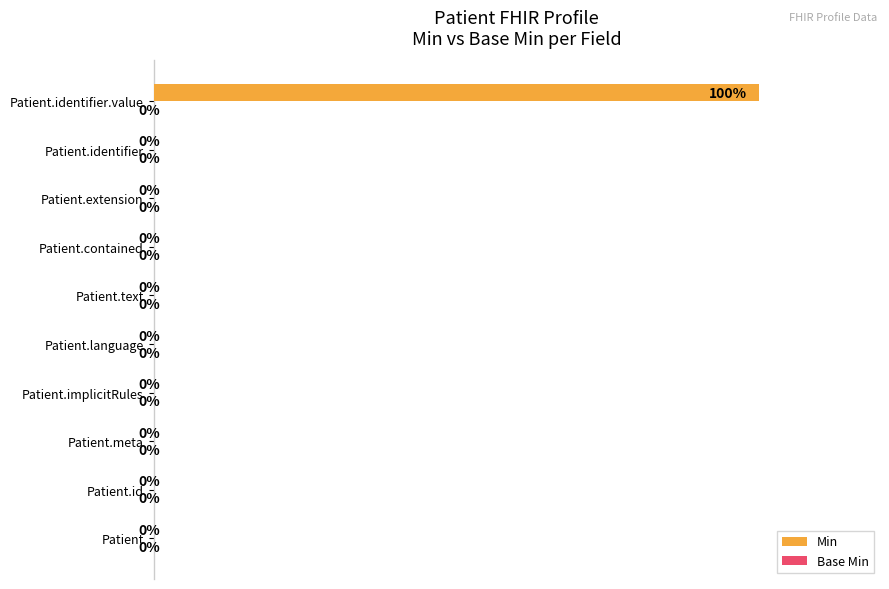

Between Patient.identifier.value and Patient.extension, which is larger?

Patient.identifier.value